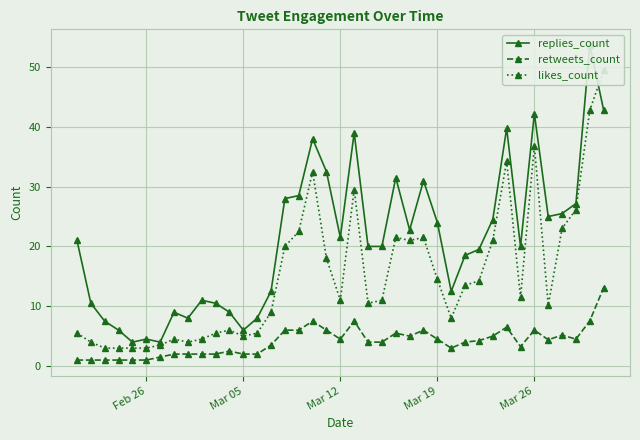

Rank the series by their maximum value, from highest to lowest.

replies_count, likes_count, retweets_count